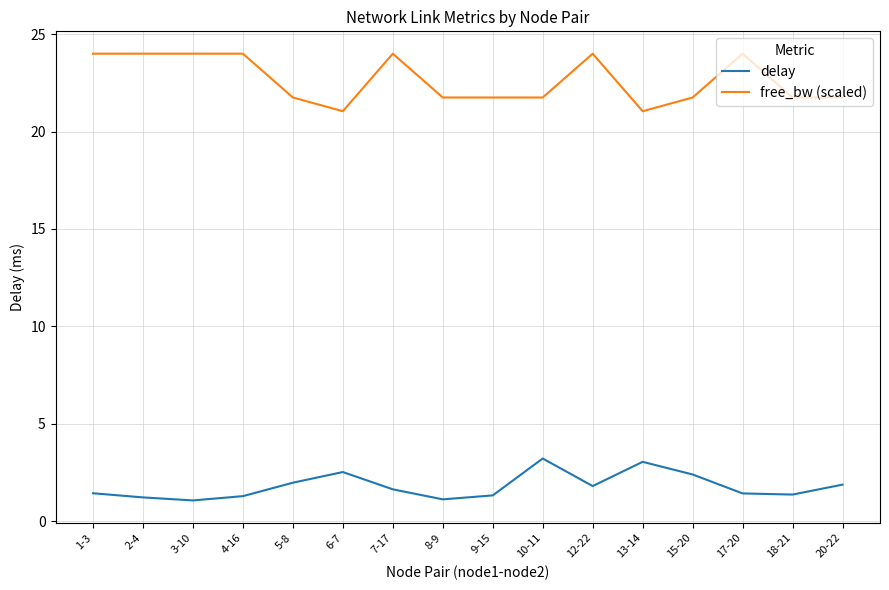

True or false: free_bw (scaled) and delay cross at least once.

False